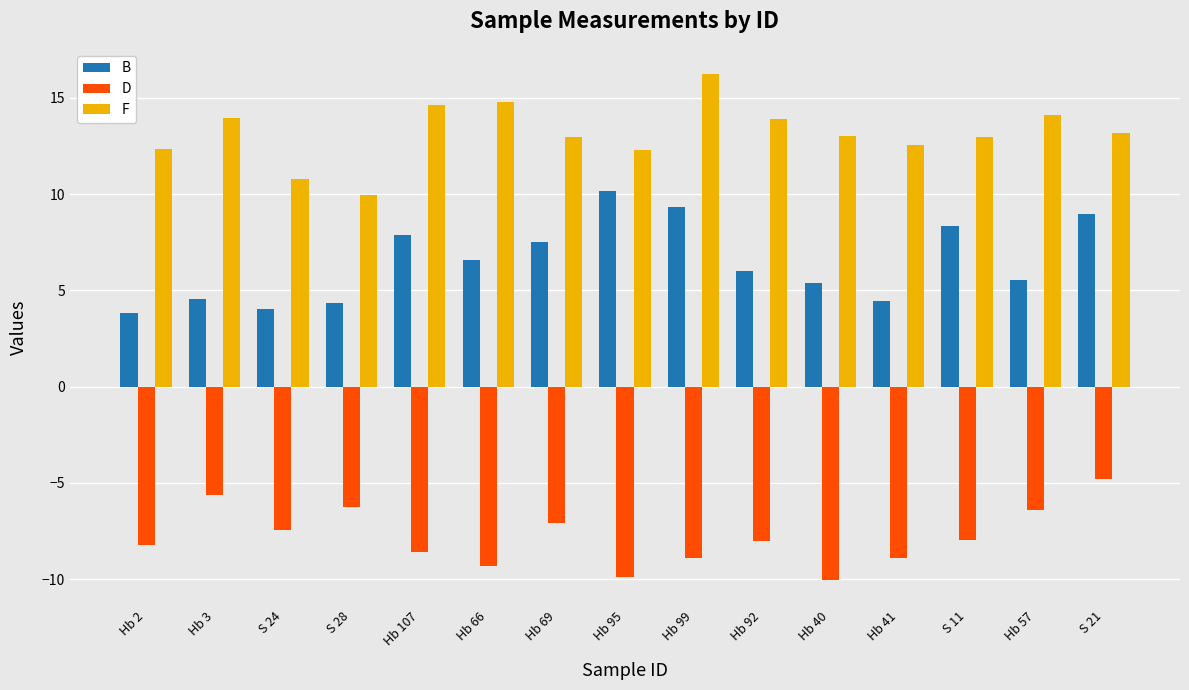

What are all the series names shown in the legend?

B, D, F